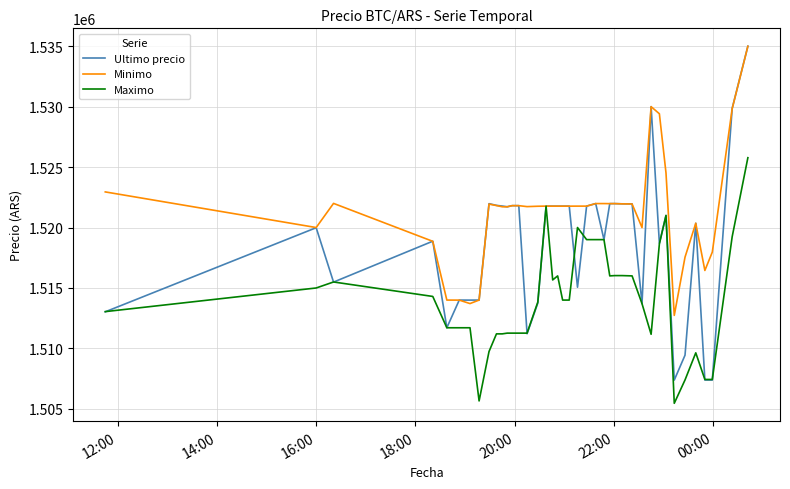

Which series has the largest range (max minus min)?

Ultimo precio